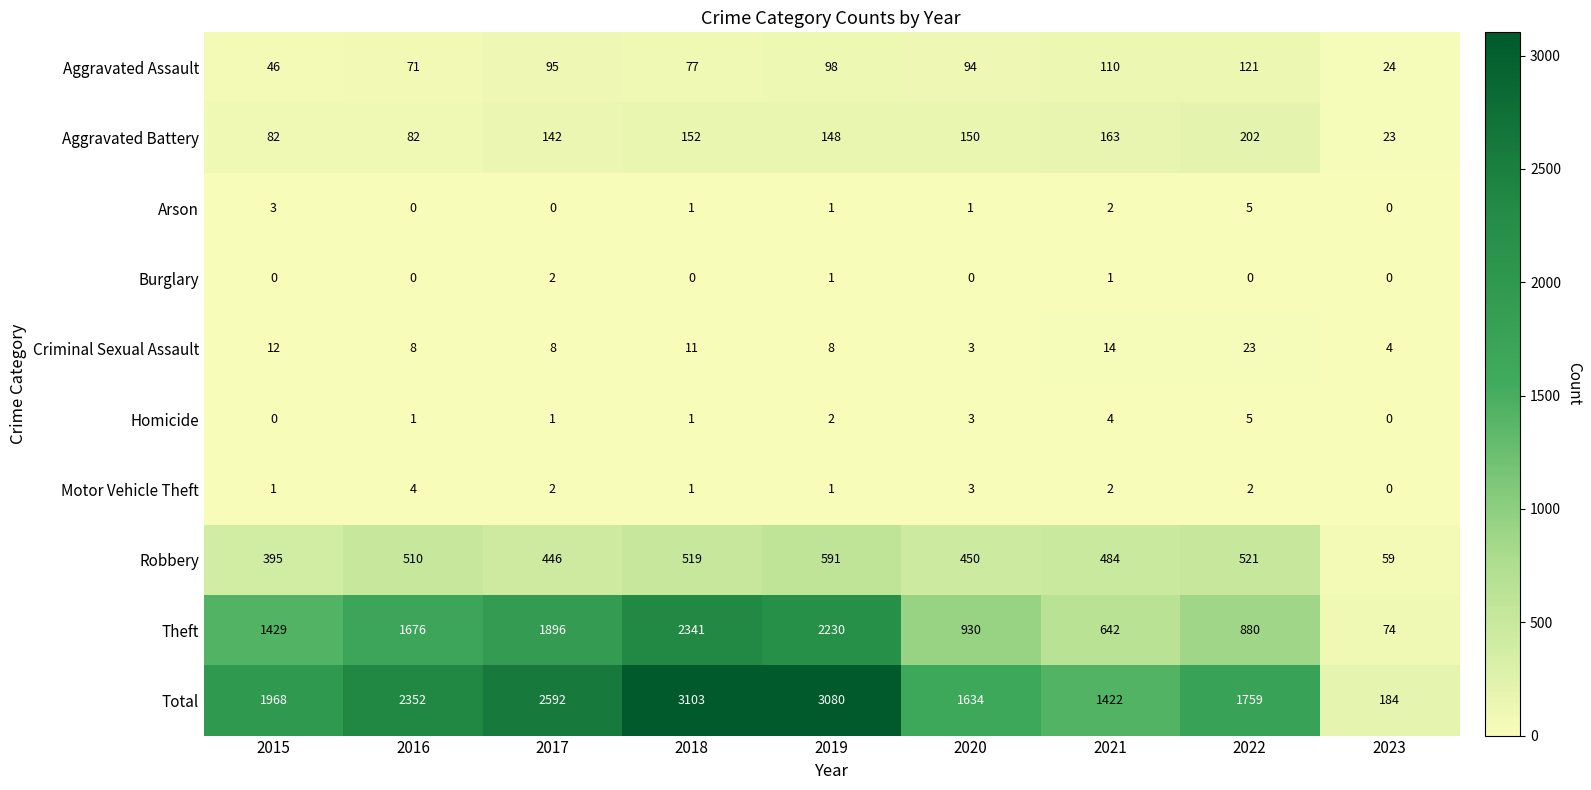

What is the difference between the maximum and minimum values in the Arson series?

5